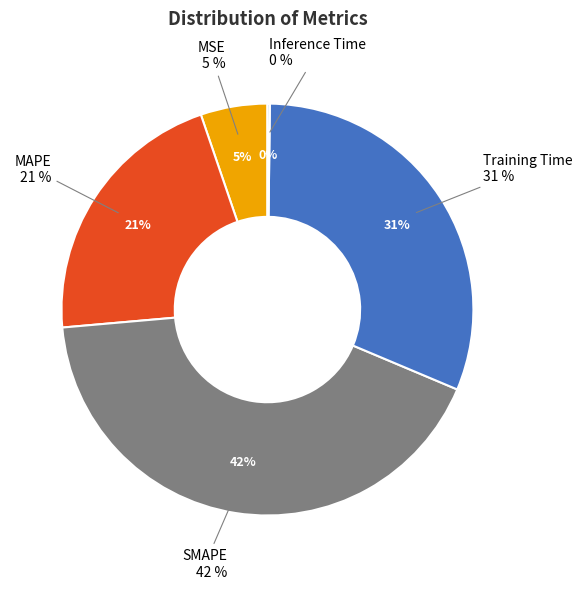

Which category has the biggest portion of the pie?

SMAPE